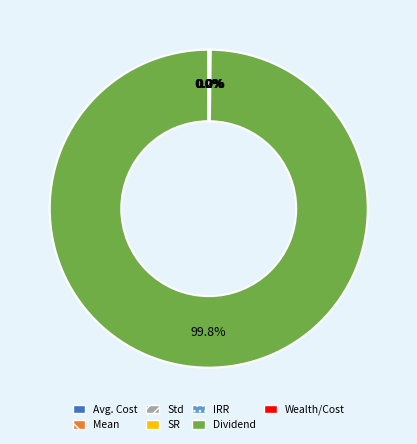

What is the largest slice in the pie chart?

Dividend